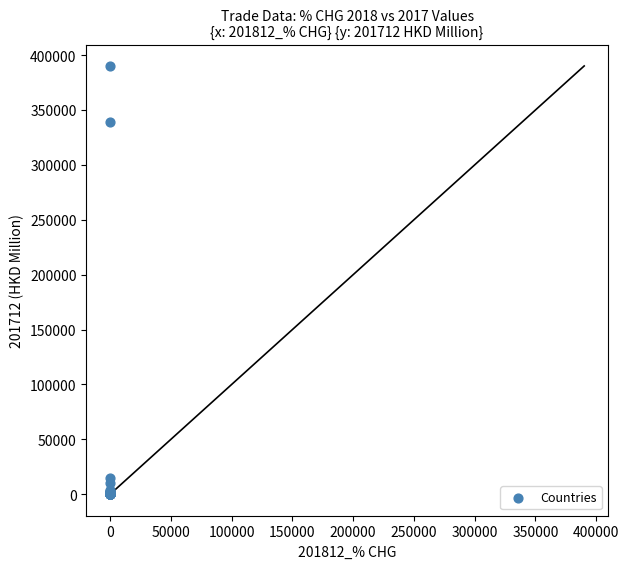

What Y value in the scatter plot is closest to 195056?

339010.1